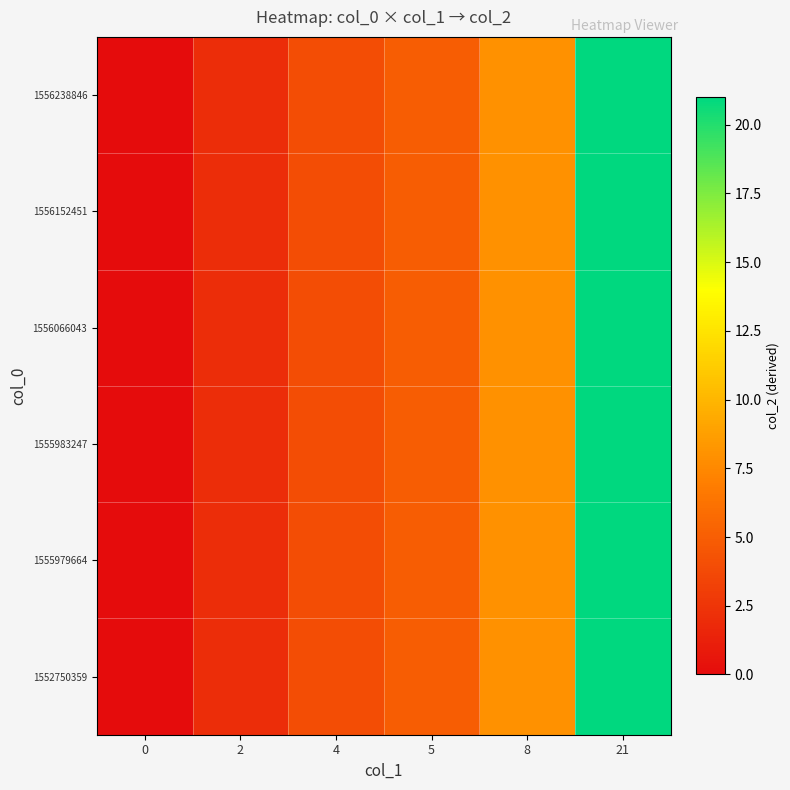

Reading left to right, transcribe all the data shown in this chart.

1552750359: 0=0	2=2	4=4	5=5	8=8	21=21
1555979664: 0=0	2=2	4=4	5=5	8=8	21=21
1555983247: 0=0	2=2	4=4	5=5	8=8	21=21
1556066043: 0=0	2=2	4=4	5=5	8=8	21=21
1556152451: 0=0	2=2	4=4	5=5	8=8	21=21
1556238846: 0=0	2=2	4=4	5=5	8=8	21=21